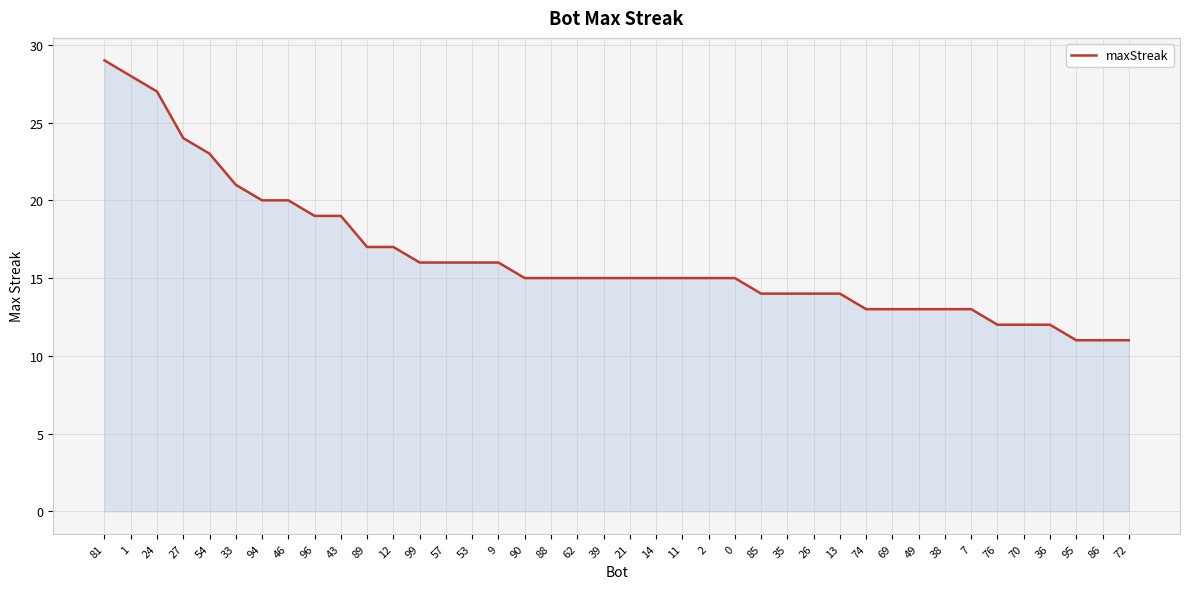

Which label corresponds to the largest value in the chart?

81